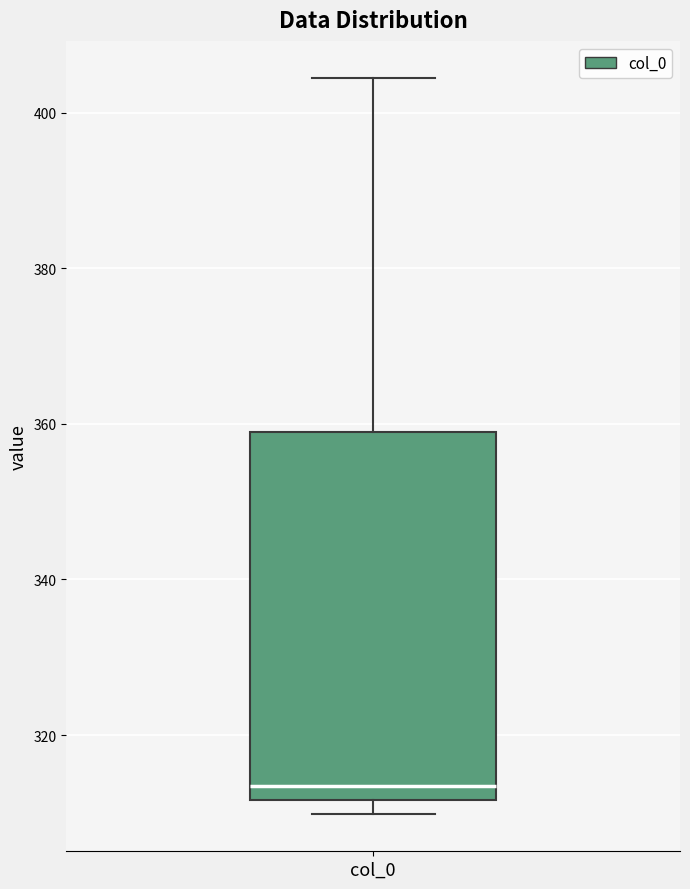

Read this box plot against the y-axis: the position of the median line, the range covered by the box, and the ends of both whiskers. The values are not printed on the chart, so give them approximately, as read against the axis.

median 314, box 312 to 358, whiskers 310 to 404